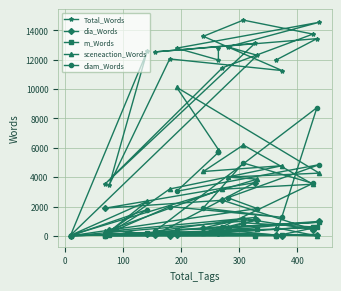

What is the label of the 4th point from the left?

200